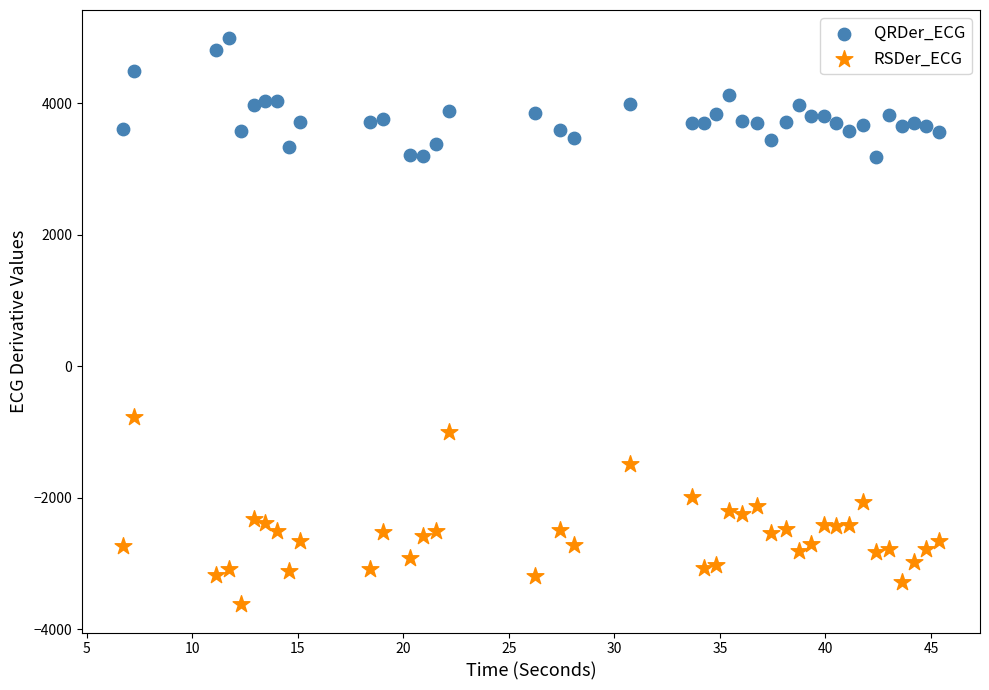

Across all series, what Y value is closest to 681?

-781.0